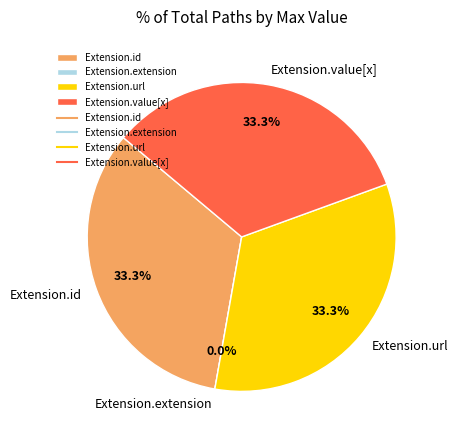

True or false: Extension.url accounts for 33% of the total.

True